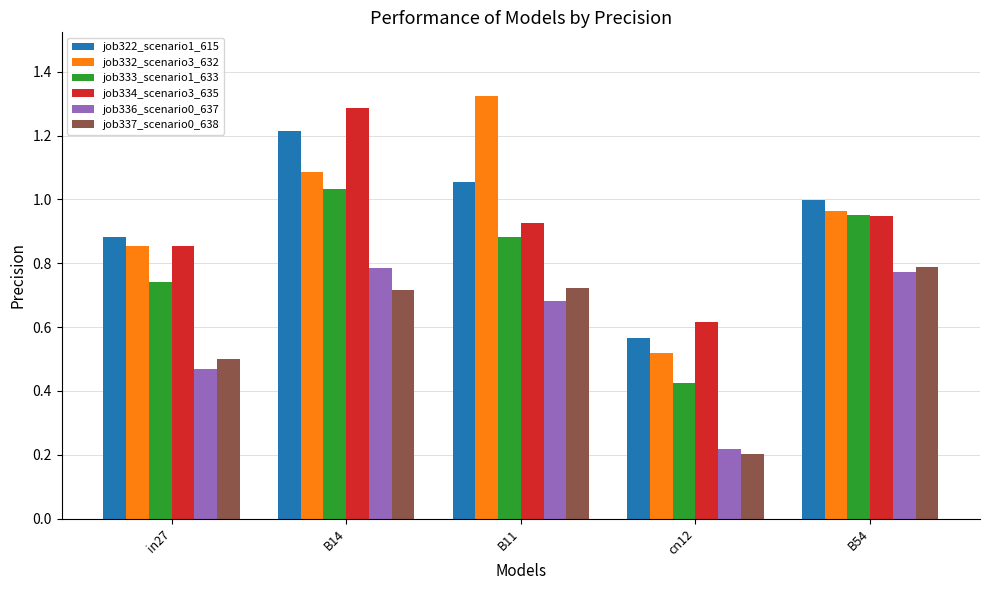

The job334_scenario3_635 series shows 0.3 at B14. True or false?

False